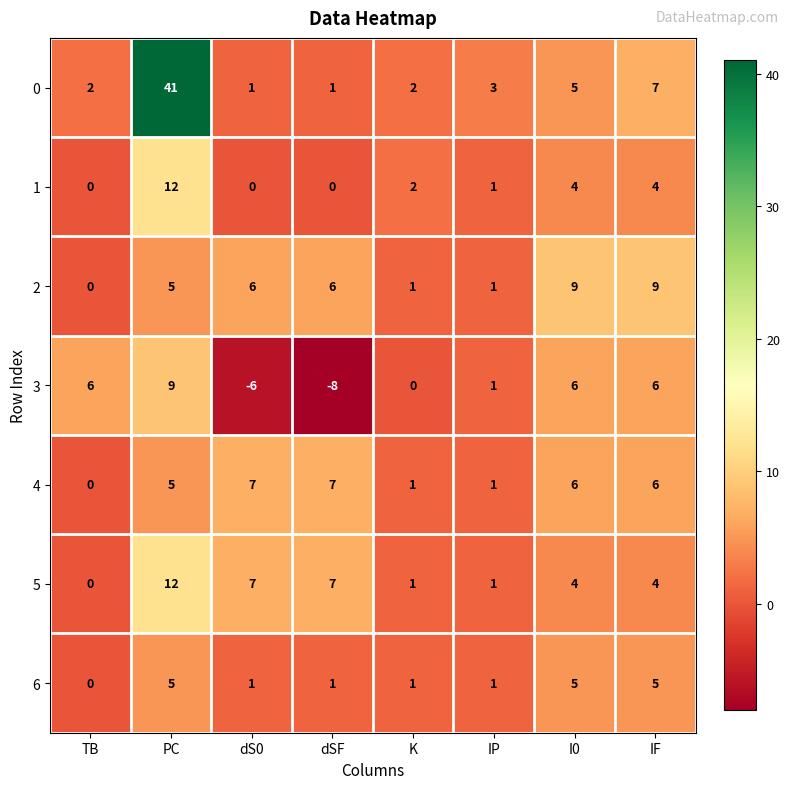

The value of 3 at TB is 8. True or false?

False